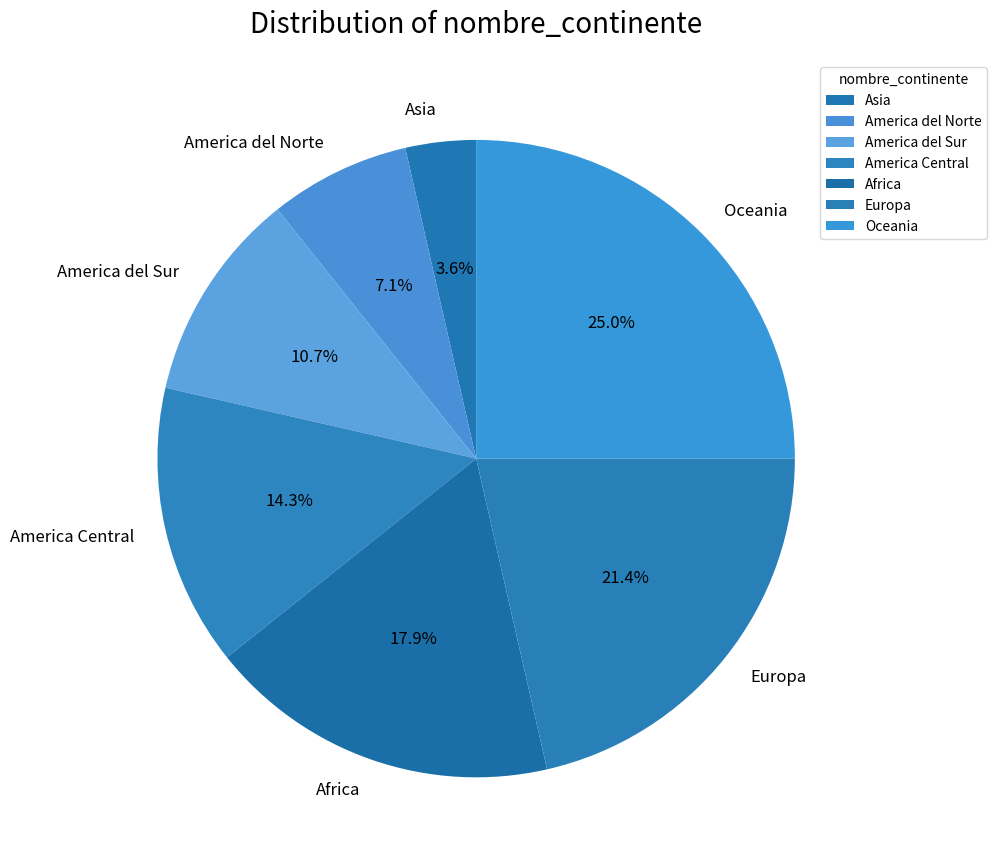

Count the number of slices in the pie.

7